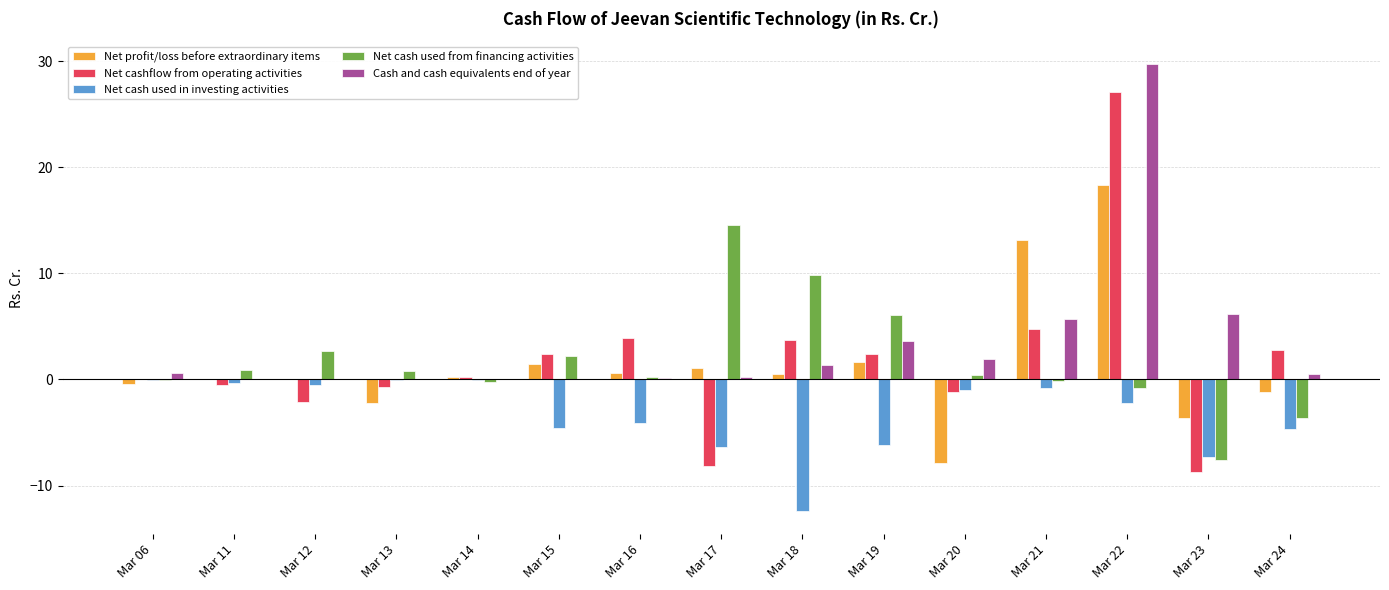

How many series are shown in this chart?

5